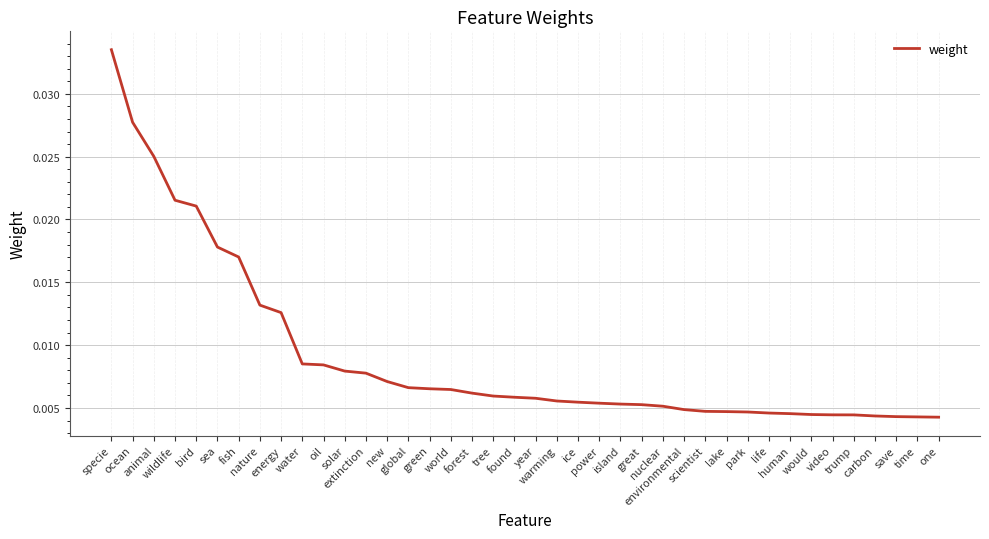

Is this an area chart (filled region under the line)?

No